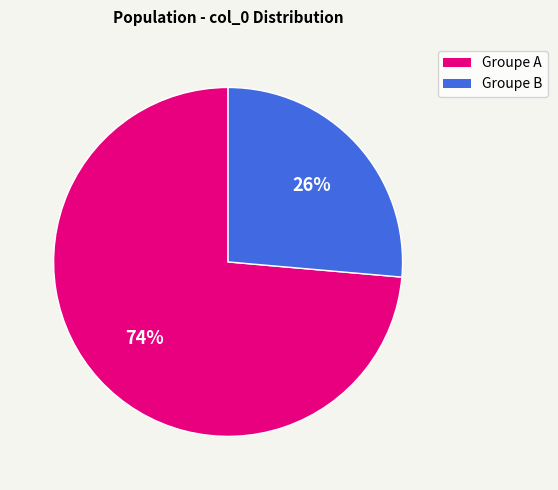

Is there a majority slice in this chart?

Yes